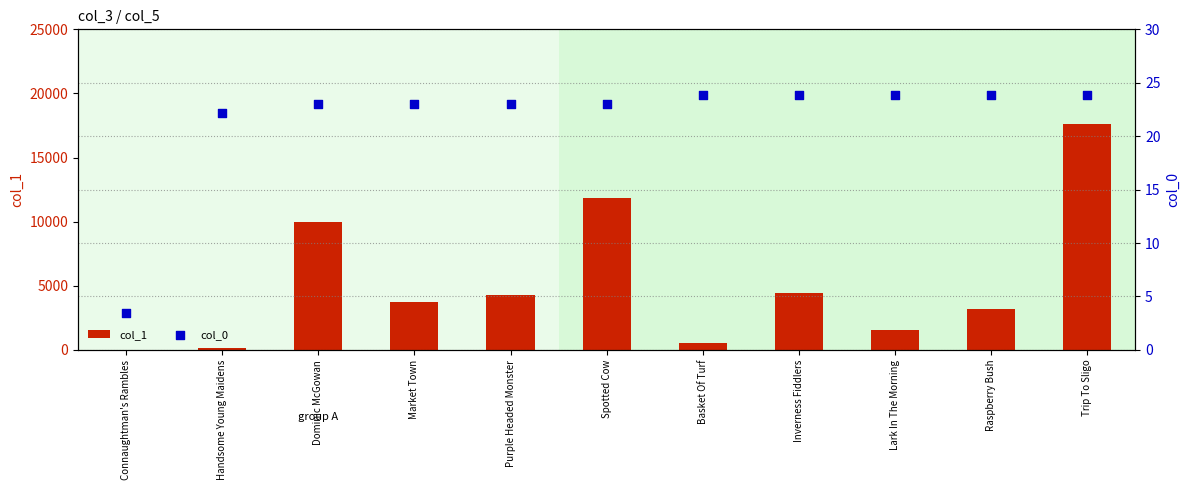

At which category is the sum across all series the highest?

Trip To Sligo